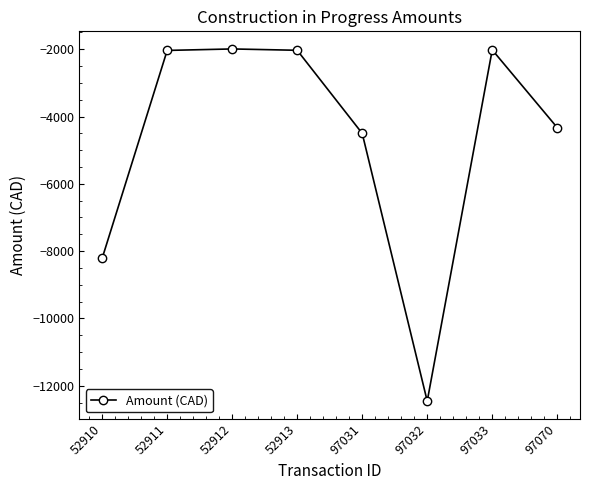

At which label is the value closest to -7224?

52910